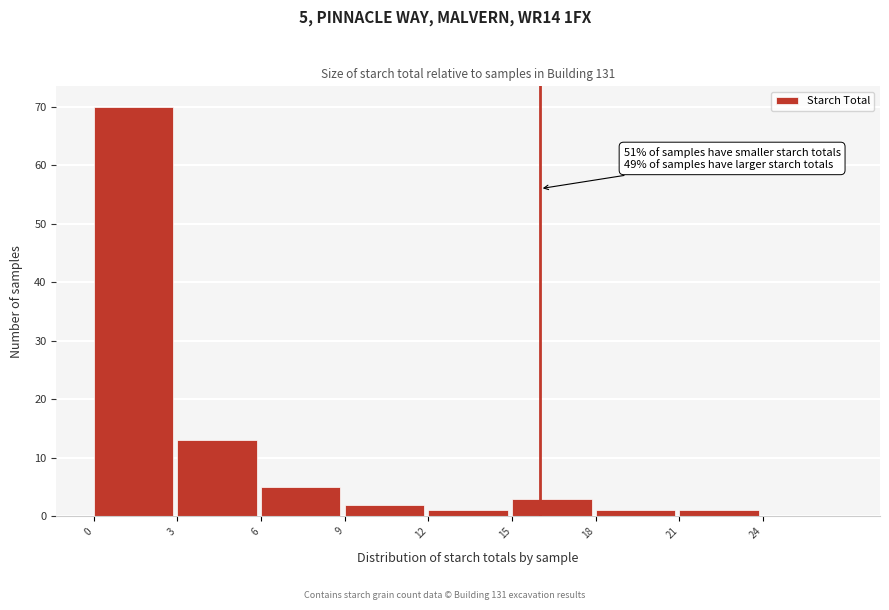

Over which range of the x-axis is the bar tallest?

0 to 3